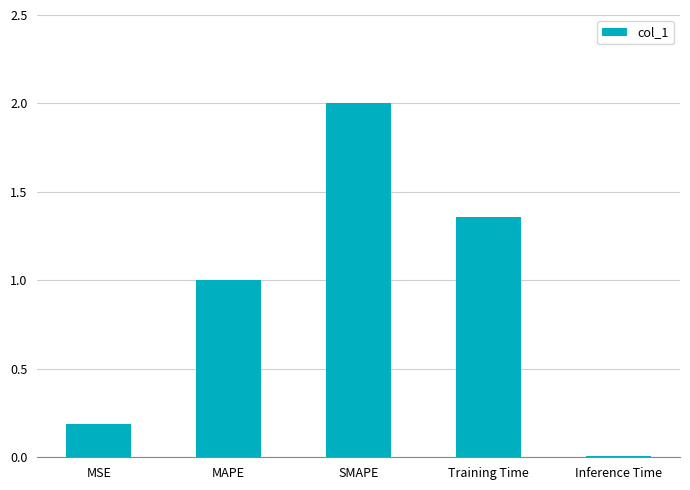

What is the greatest value displayed?

2.0